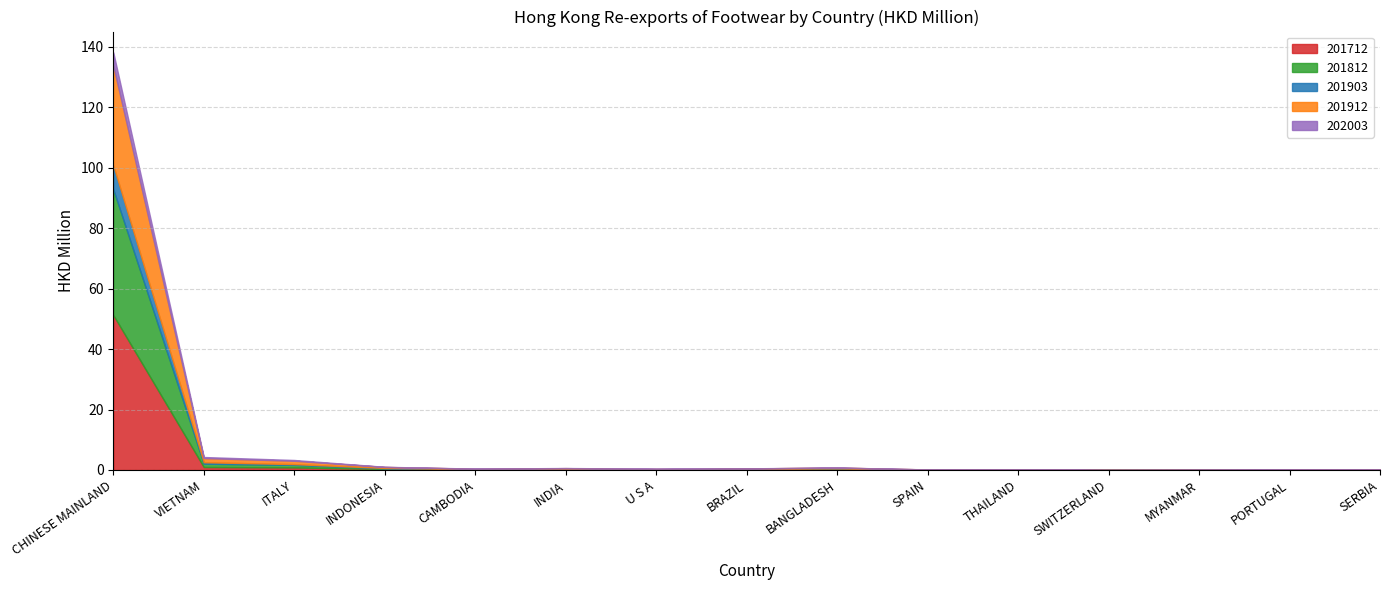

How many categories are shown in the chart?

15